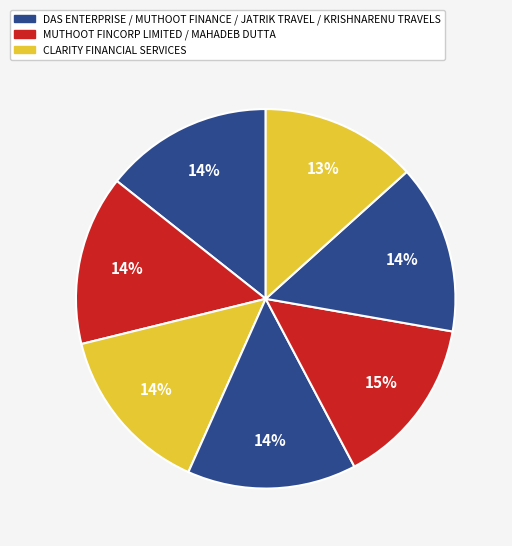

Count the number of slices in the pie.

7